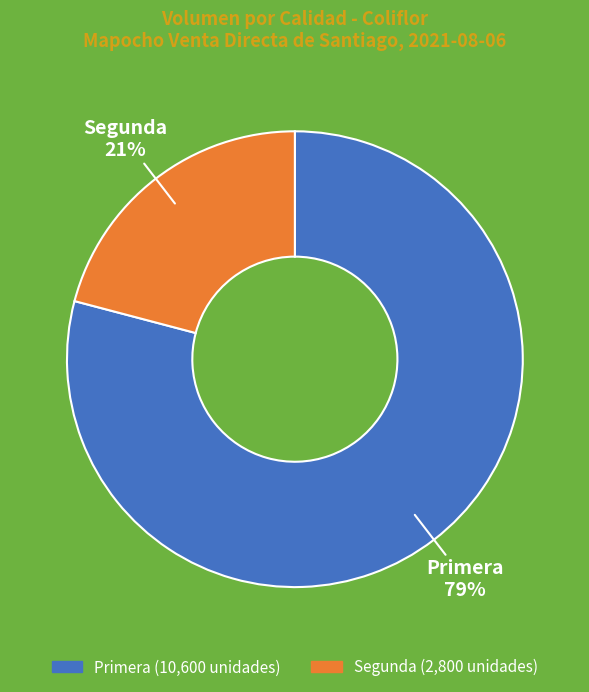

Combined, do Segunda and Primera account for over 50%?

Yes